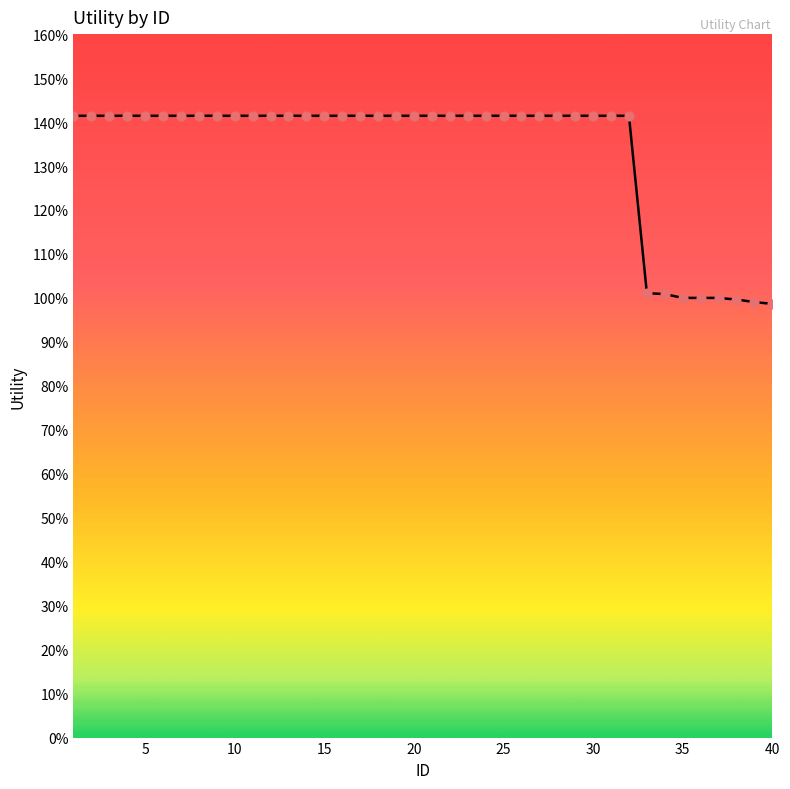

Does the chart have visible grid lines?

No